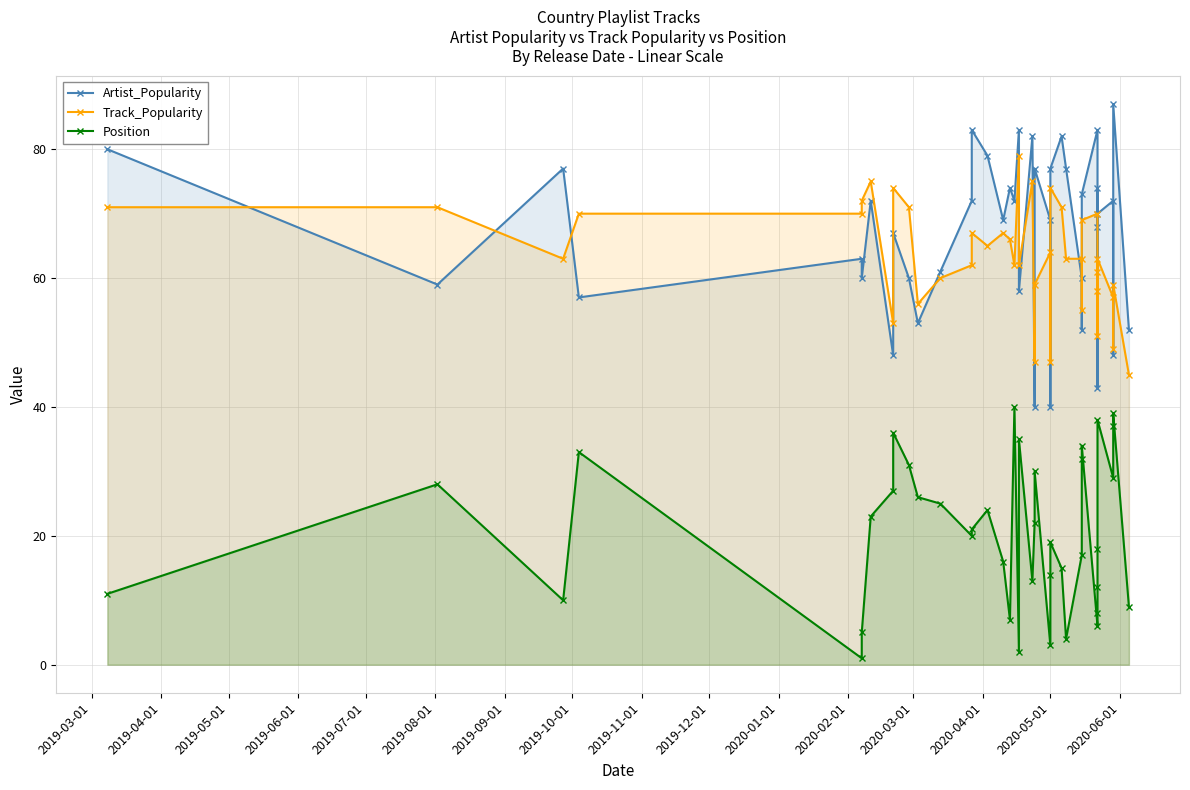

Which series has the largest total across all categories?

Artist_Popularity